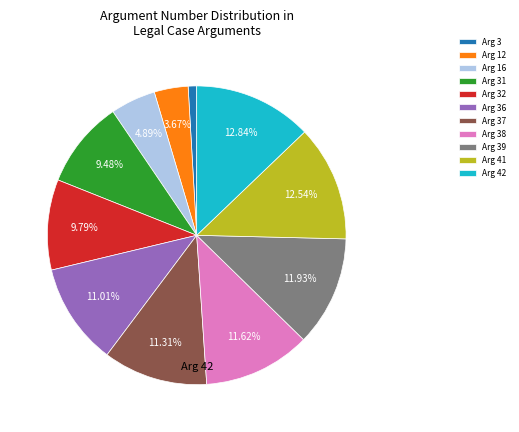

What is the ratio of the value at Arg 3 to the value at Arg 38?

0.1